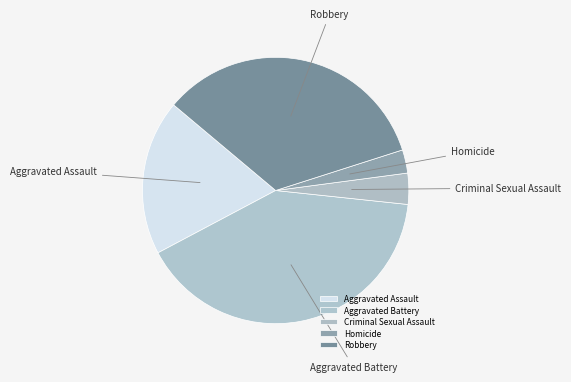

Is the sum of Homicide and Robbery greater than half?

No